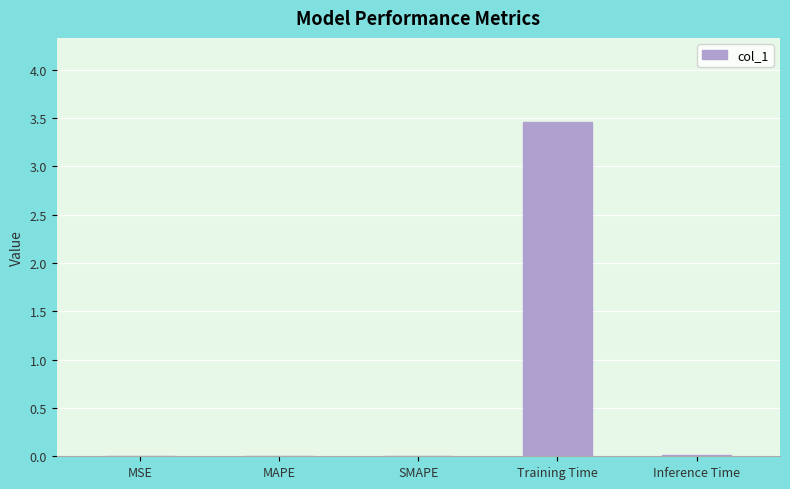

Is it true that the value at MAPE is 0.0?

True